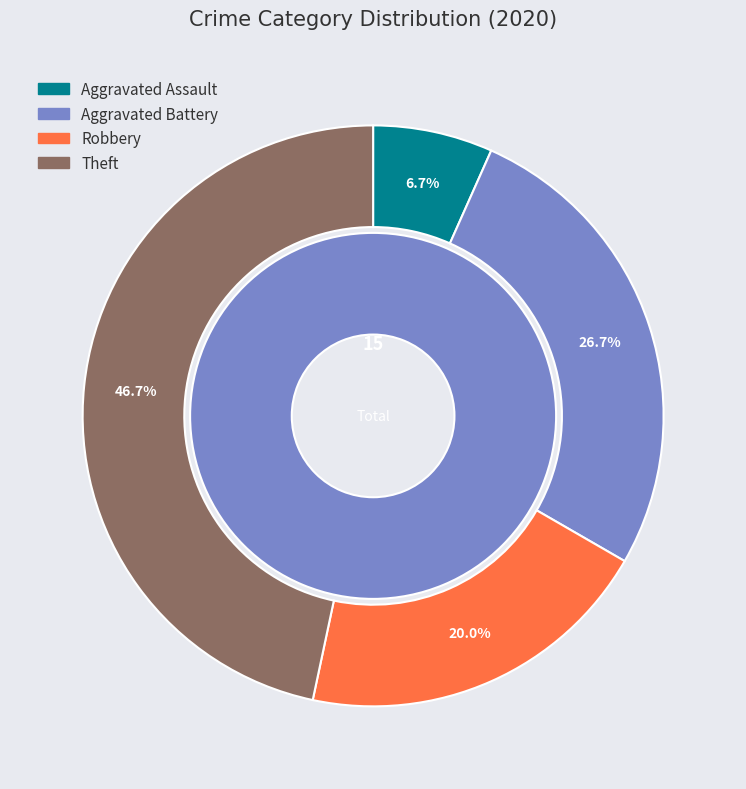

The Aggravated Battery slice represents 27% of the pie. True or false?

True